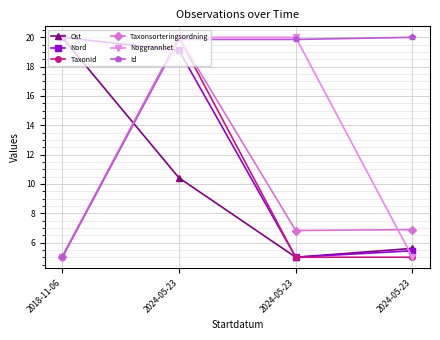

How many categories are shown in the chart?

4